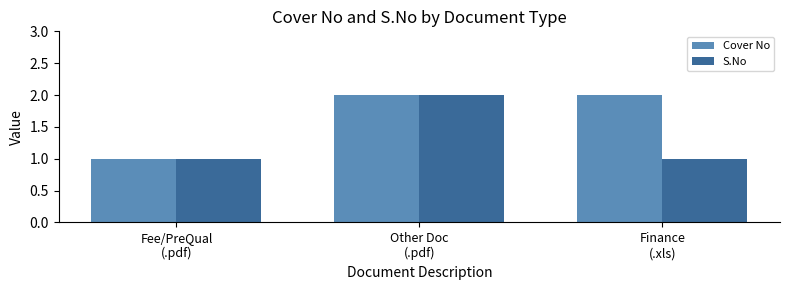

Rank the series by their average value, from highest to lowest.

Cover No, S.No